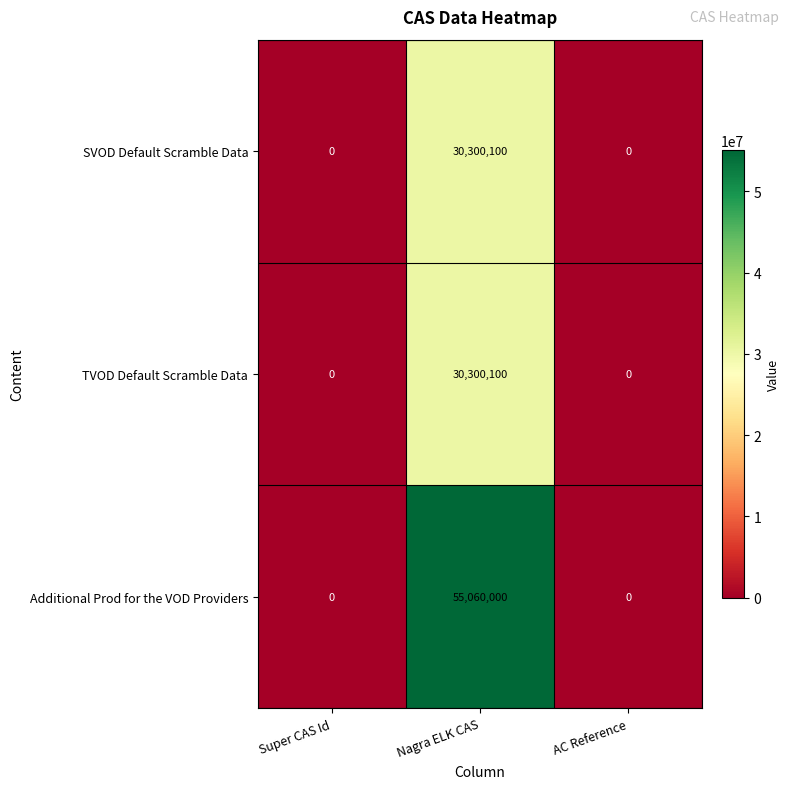

At how many categories does at least one series exceed 5467933?

1